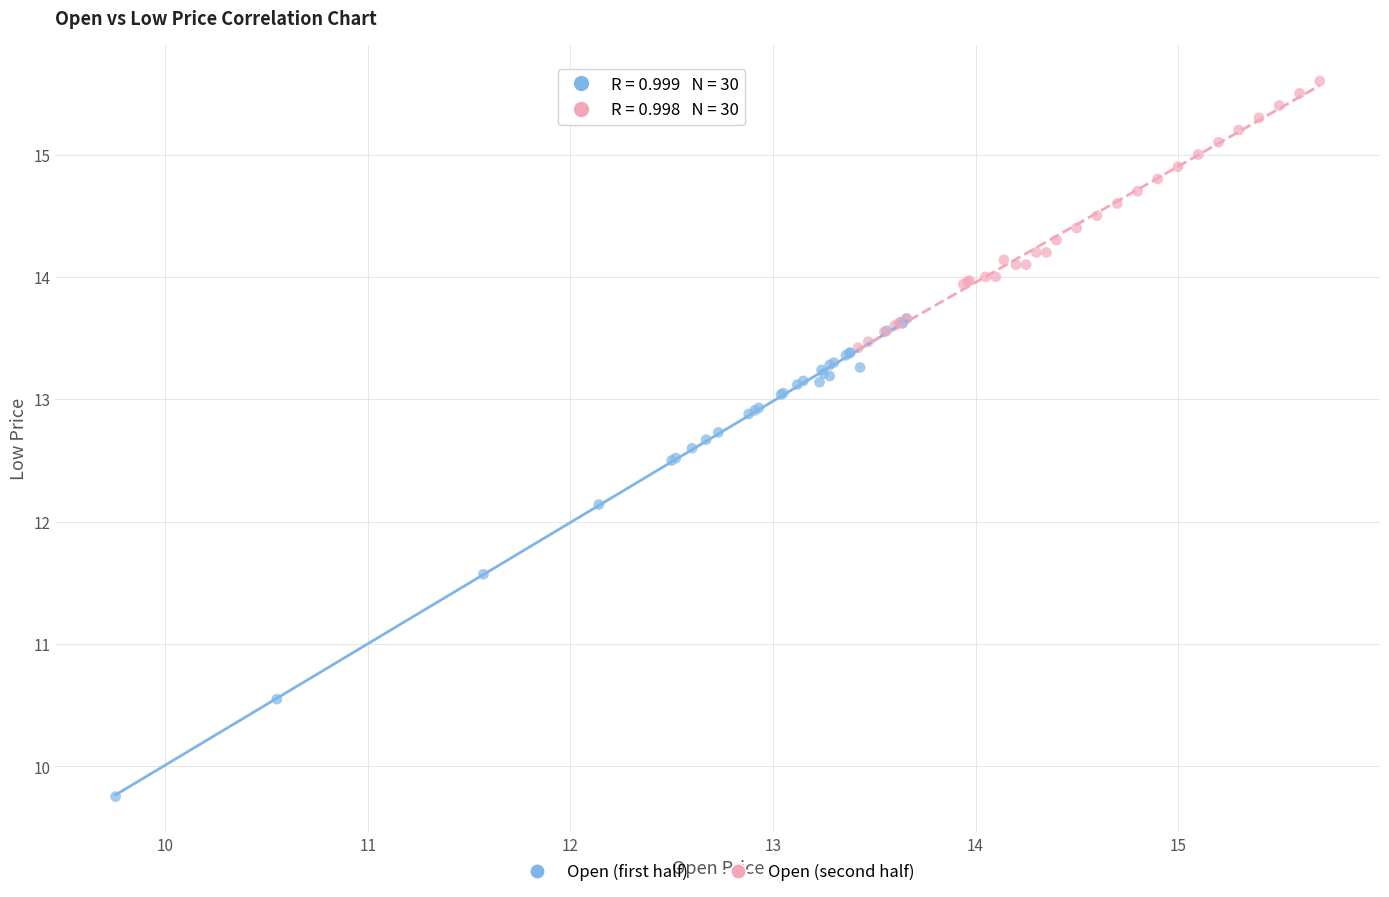

Which series contains the lowest Y value?

Open (first half)